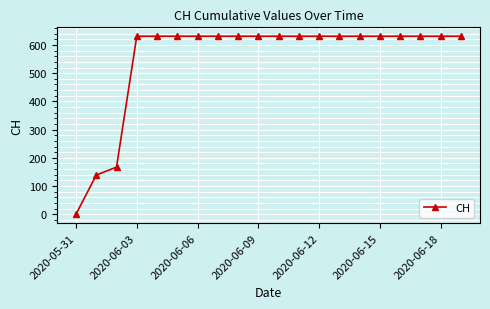

What is the maximum value shown in the chart?

631